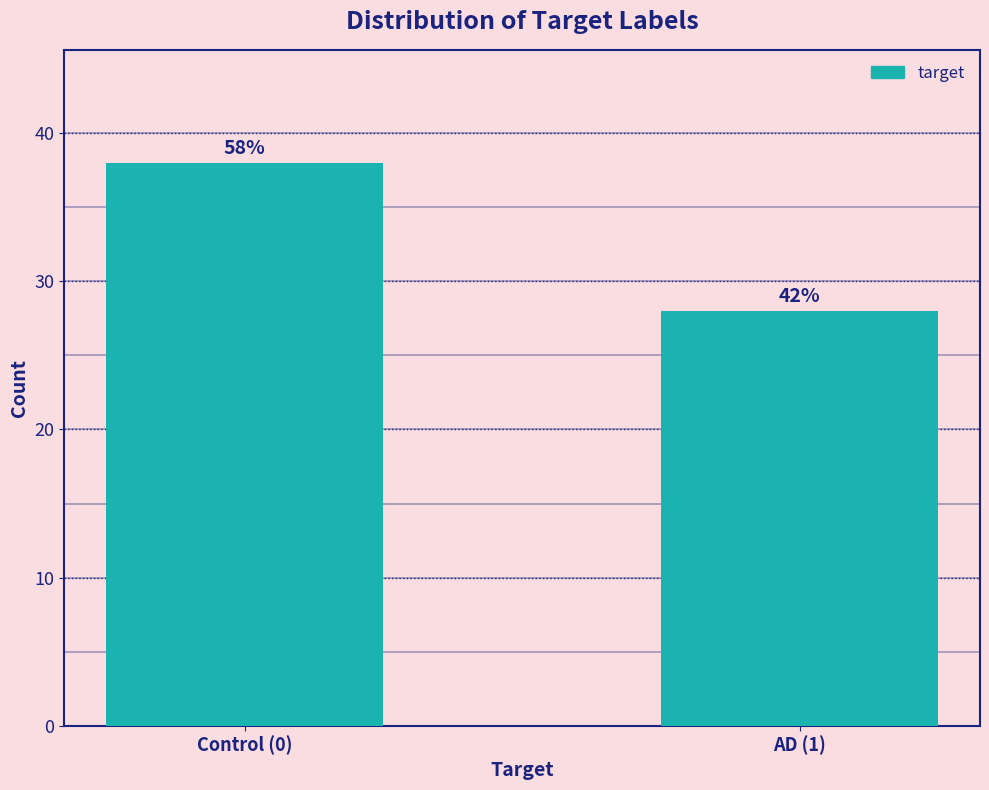

Does the chart contain any negative values?

No